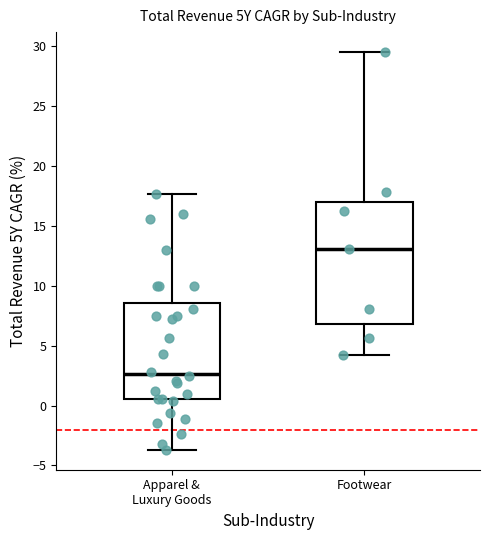

Comparing the boxes themselves (not the whiskers), which one is the tallest?

Footwear